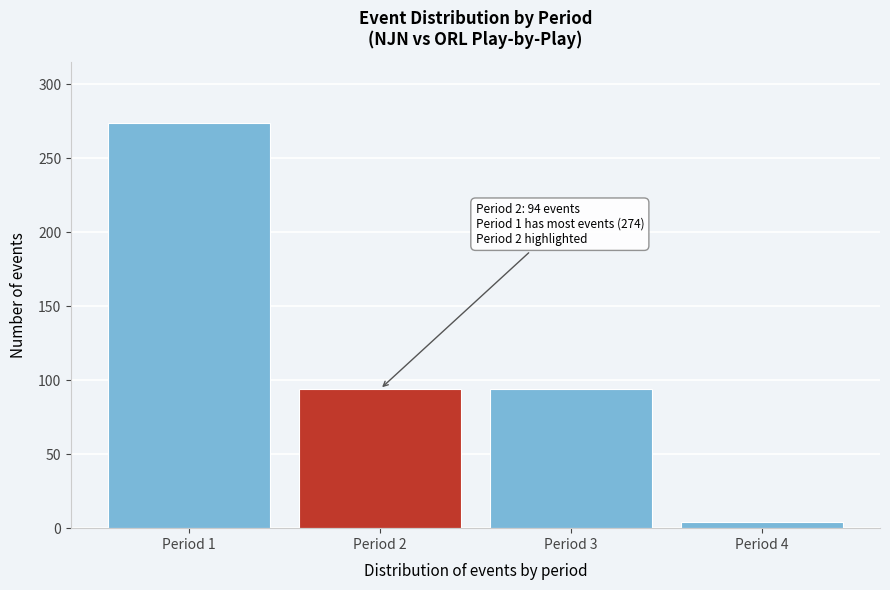

Reading right to left, transcribe all the data shown in this chart.

4	94	94	274